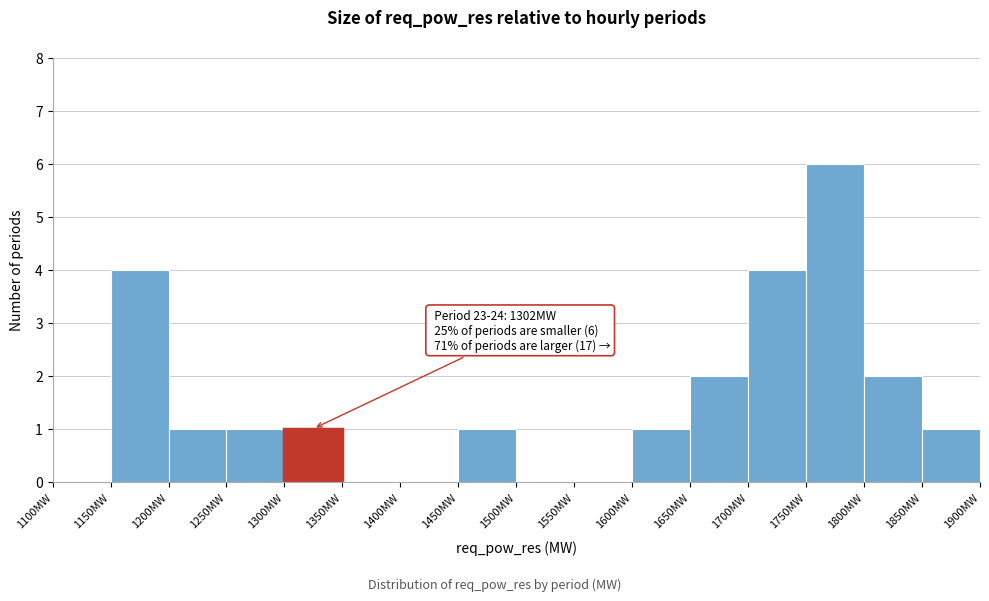

Over which range of the x-axis is the bar tallest?

1750 to 1800